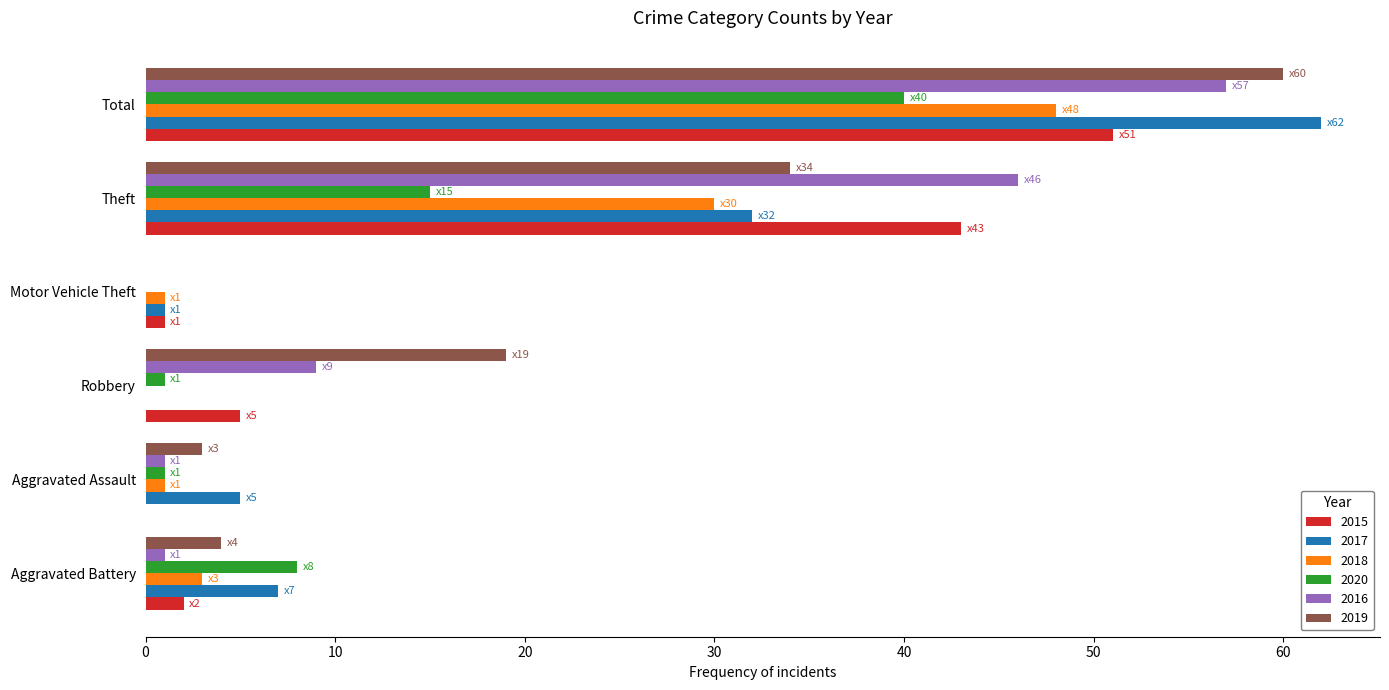

What is the maximum value shown in the chart?

62